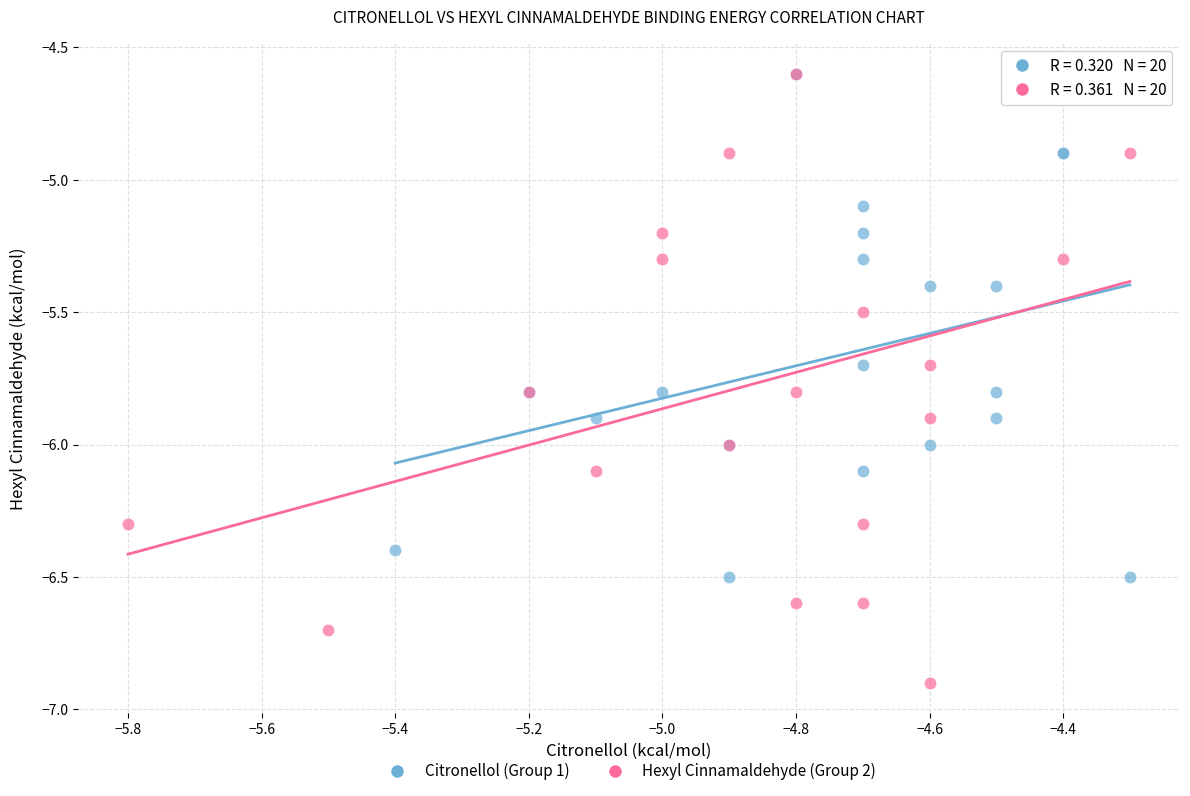

Which series contains the lowest Y value?

Hexyl Cinnamaldehyde (Group 2)